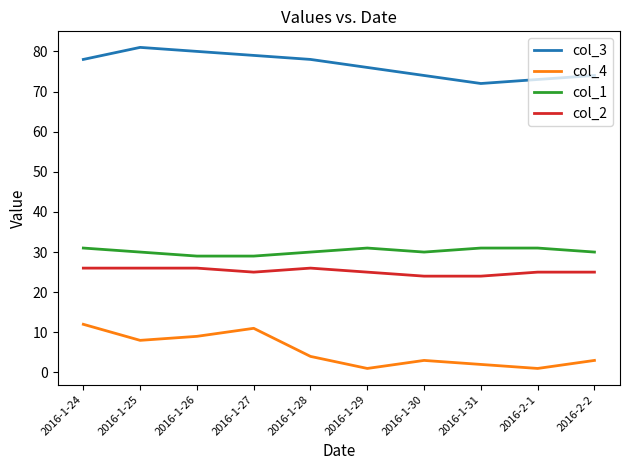

At which category does col_4 reach its first local peak?

2016-1-27